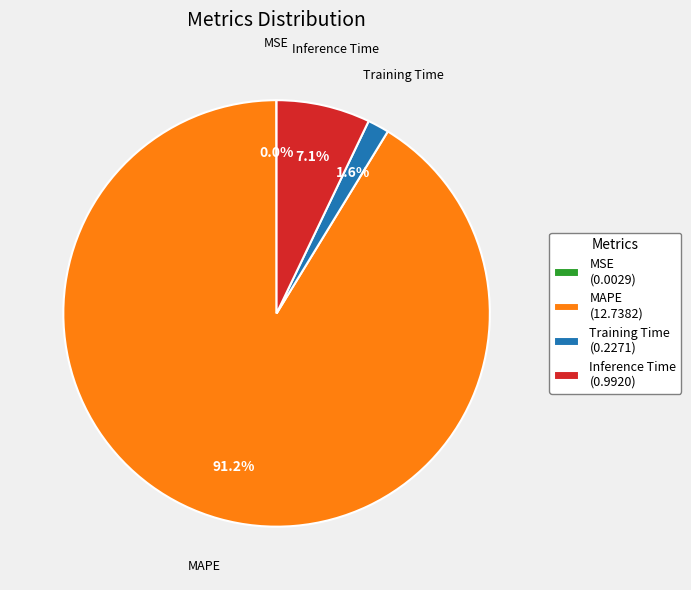

Between MAPE and Training Time, which is larger?

MAPE